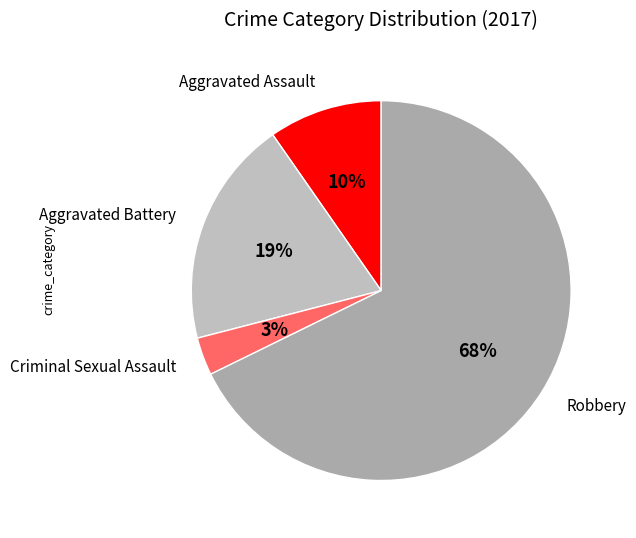

Does Criminal Sexual Assault account for over 50% of the chart?

No